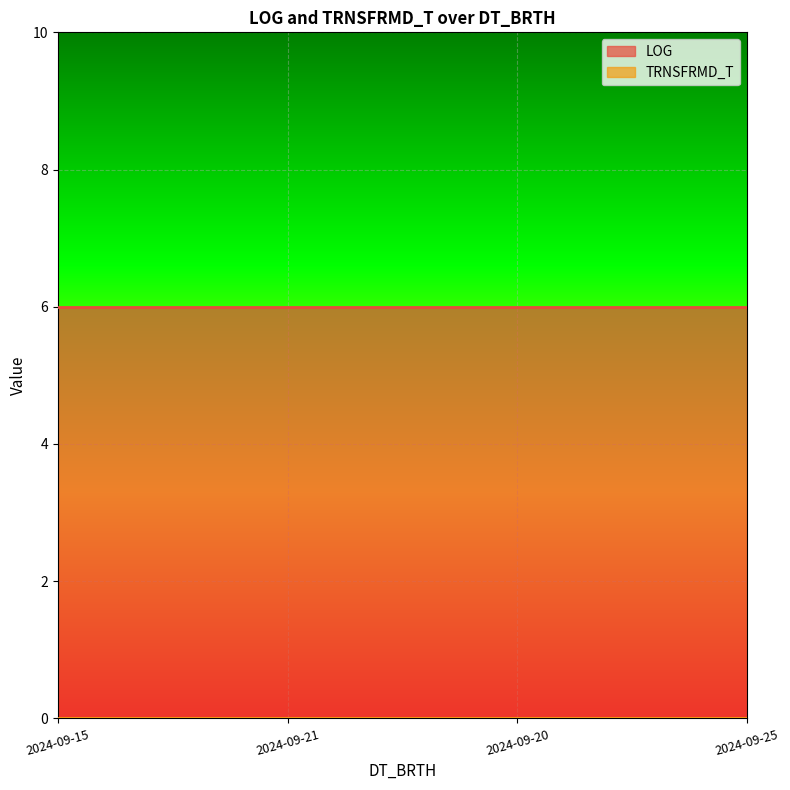

What is the approximate value of LOG at 2024-09-20?

6